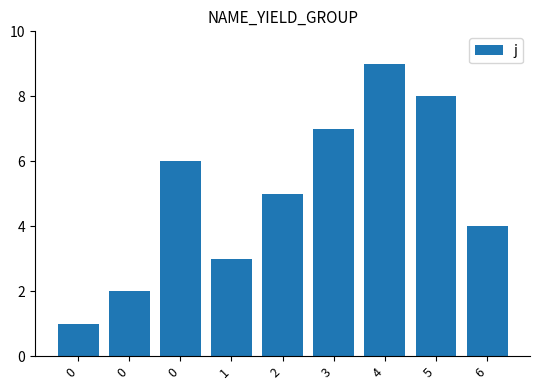

What is the change in value from 0 to 6?

-2